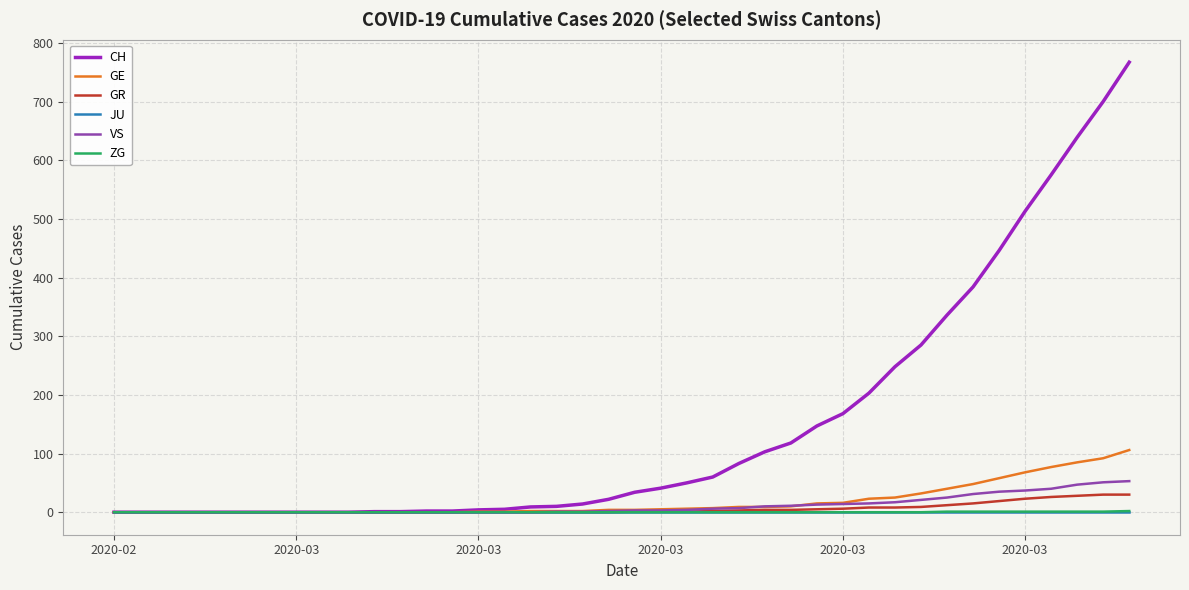

Which series has the widest spread of values?

CH